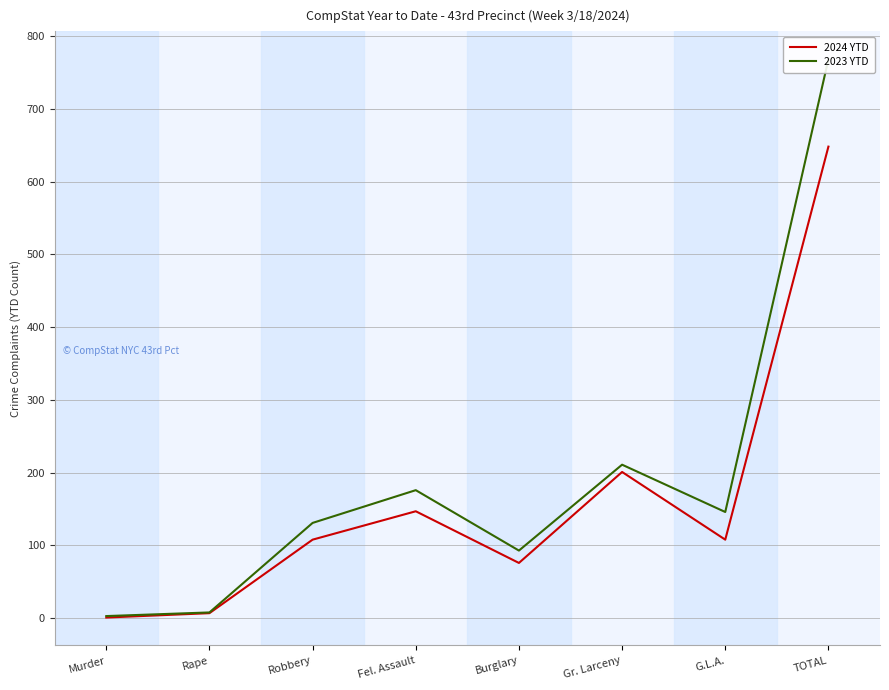

Rank the series at Rape from highest to lowest value.

2023 YTD, 2024 YTD